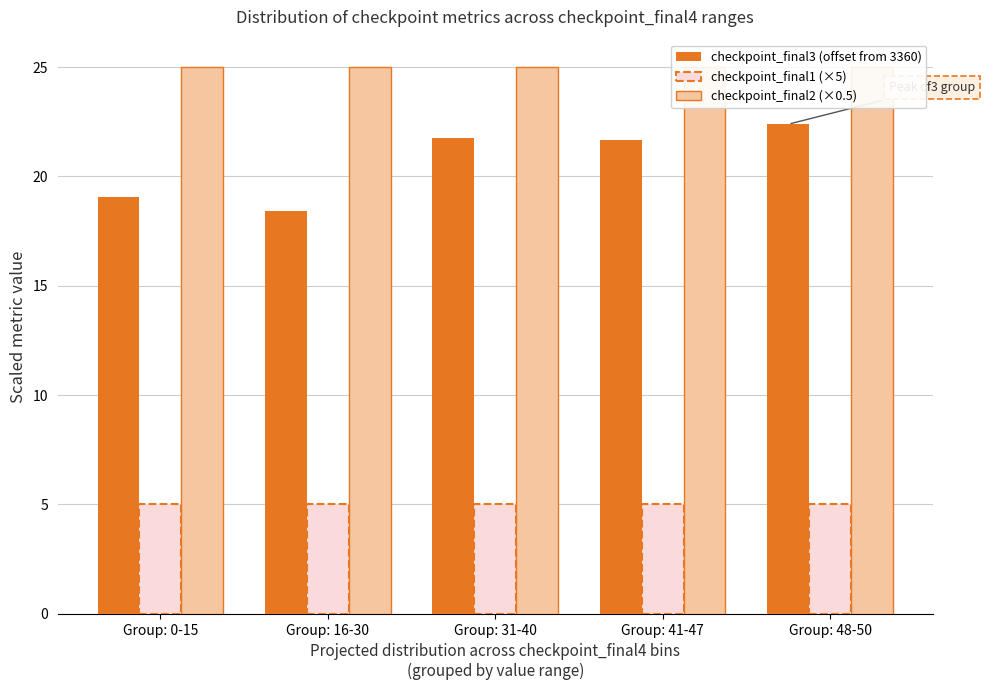

How many values in the checkpoint_final3 (offset from 3360) series are below 21?

2